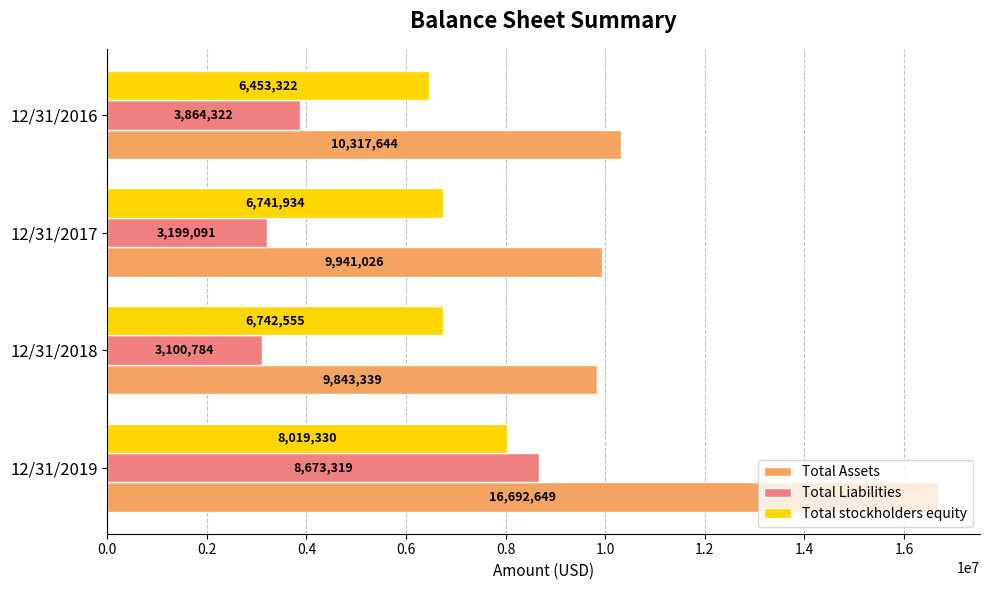

List the labels in order of Total Liabilities value, largest first.

12/31/2019, 12/31/2016, 12/31/2017, 12/31/2018